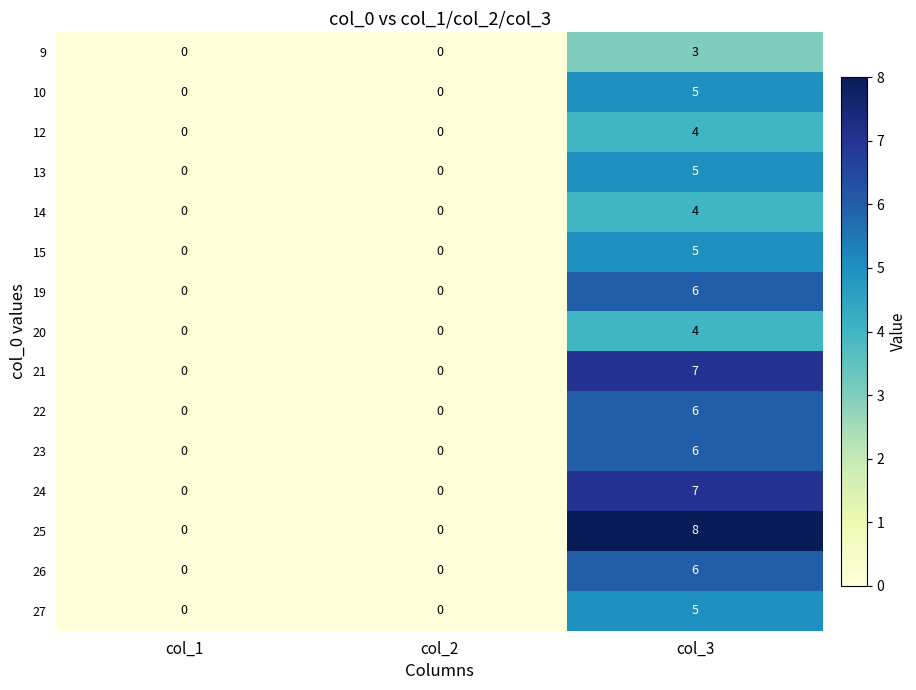

What is the maximum value for 21?

7